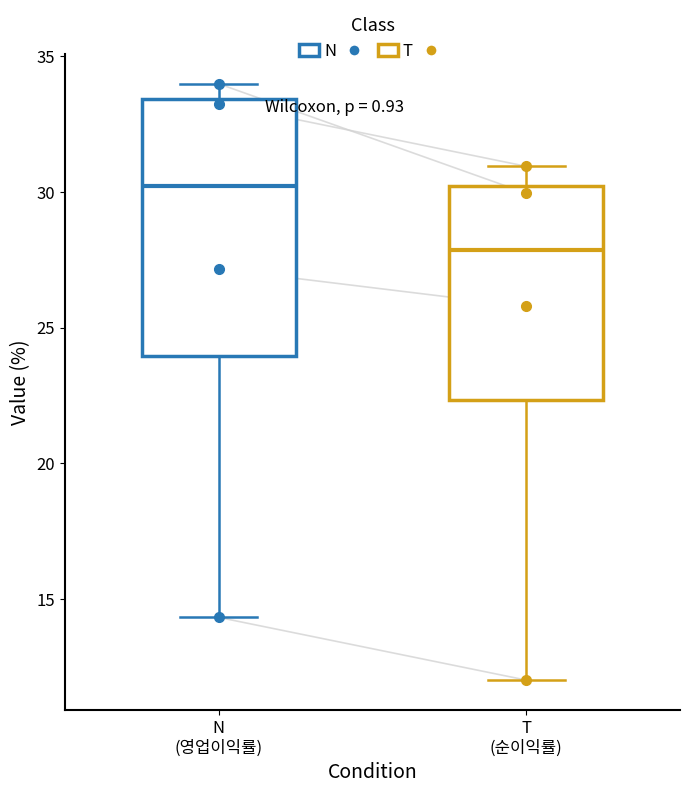

Comparing the boxes themselves (not the whiskers), which one is the tallest?

N (영업이익률)